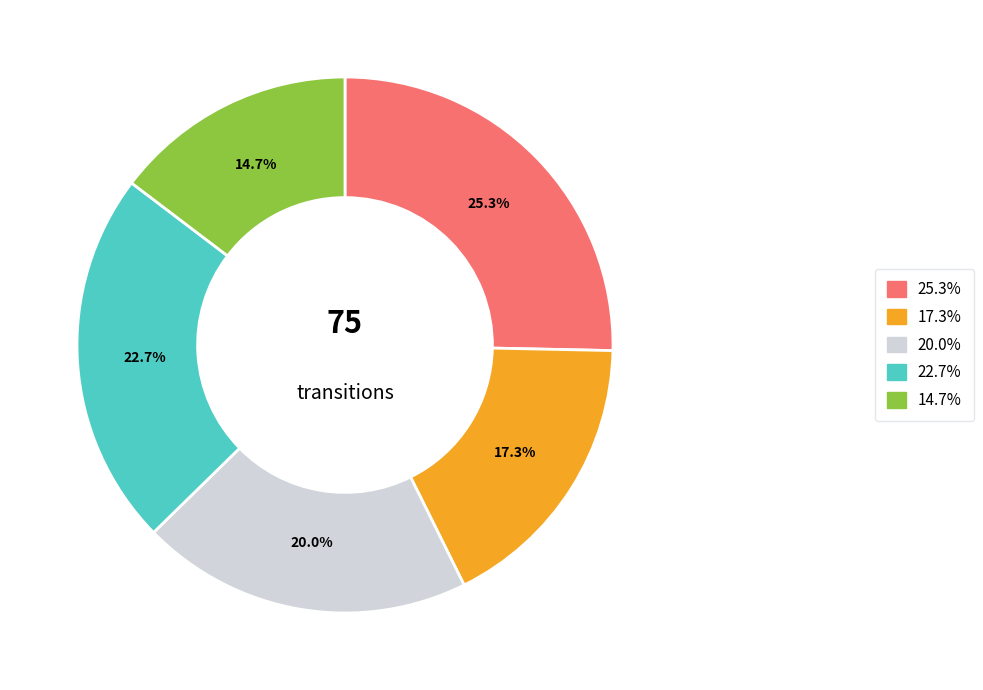

Is there any slice that represents more than half of the pie?

No